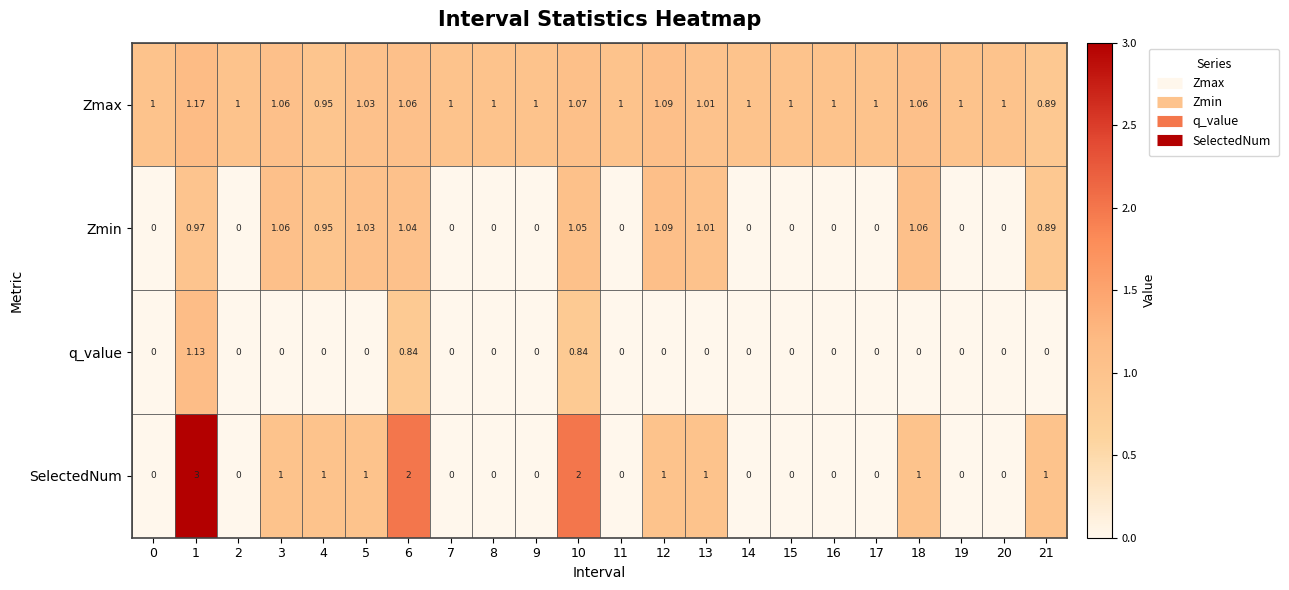

Which series has the largest total across all categories?

Zmax